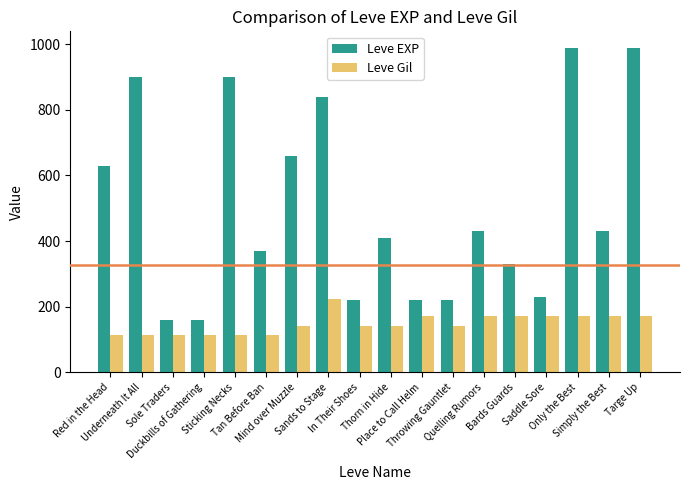

What is the average value of the Leve Gil series?

147